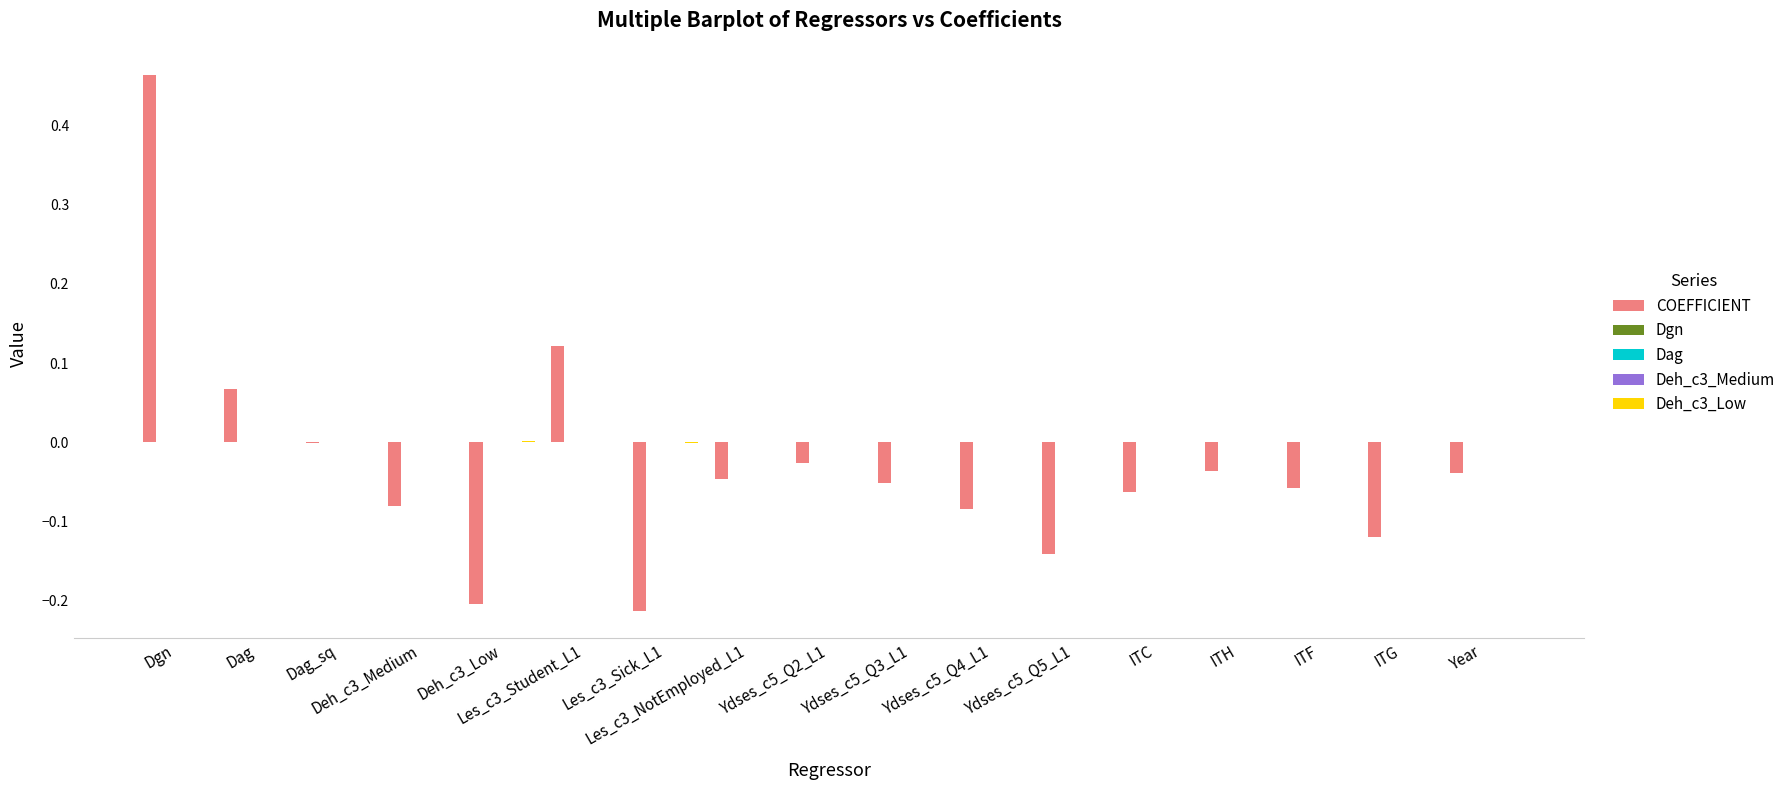

Reading left to right, list all the values displayed in this chart.

COEFFICIENT: Dgn=0.5	Dag=0.1	Dag_sq=-0.0	Deh_c3_Medium=-0.1	Deh_c3_Low=-0.2	Les_c3_Student_L1=0.1	Les_c3_Sick_L1=-0.2	Les_c3_NotEmployed_L1=-0.0	Ydses_c5_Q2_L1=-0.0	Ydses_c5_Q3_L1=-0.1	Ydses_c5_Q4_L1=-0.1	Ydses_c5_Q5_L1=-0.1	ITC=-0.1	ITH=-0.0	ITF=-0.1	ITG=-0.1	Year=-0.0
Dgn: Dgn=0.0	Dag=0.0	Dag_sq=-0.0	Deh_c3_Medium=-0.0	Deh_c3_Low=0.0	Les_c3_Student_L1=0.0	Les_c3_Sick_L1=-0.0	Les_c3_NotEmployed_L1=0.0	Ydses_c5_Q2_L1=0.0	Ydses_c5_Q3_L1=0.0	Ydses_c5_Q4_L1=0.0	Ydses_c5_Q5_L1=0.0	ITC=-0.0	ITH=-0.0	ITF=-0.0	ITG=0.0	Year=0.0
Dag: Dgn=0.0	Dag=0.0	Dag_sq=-0.0	Deh_c3_Medium=-0.0	Deh_c3_Low=0.0	Les_c3_Student_L1=0.0	Les_c3_Sick_L1=-0.0	Les_c3_NotEmployed_L1=0.0	Ydses_c5_Q2_L1=-0.0	Ydses_c5_Q3_L1=-0.0	Ydses_c5_Q4_L1=-0.0	Ydses_c5_Q5_L1=-0.0	ITC=0.0	ITH=0.0	ITF=0.0	ITG=0.0	Year=0.0
Deh_c3_Medium: Dgn=-0.0	Dag=-0.0	Dag_sq=-0.0	Deh_c3_Medium=0.0	Deh_c3_Low=0.0	Les_c3_Student_L1=0.0	Les_c3_Sick_L1=-0.0	Les_c3_NotEmployed_L1=0.0	Ydses_c5_Q2_L1=0.0	Ydses_c5_Q3_L1=0.0	Ydses_c5_Q4_L1=0.0	Ydses_c5_Q5_L1=0.0	ITC=-0.0	ITH=-0.0	ITF=-0.0	ITG=-0.0	Year=0.0
Deh_c3_Low: Dgn=0.0	Dag=0.0	Dag_sq=-0.0	Deh_c3_Medium=0.0	Deh_c3_Low=0.0	Les_c3_Student_L1=0.0	Les_c3_Sick_L1=-0.0	Les_c3_NotEmployed_L1=0.0	Ydses_c5_Q2_L1=0.0	Ydses_c5_Q3_L1=0.0	Ydses_c5_Q4_L1=0.0	Ydses_c5_Q5_L1=0.0	ITC=-0.0	ITH=-0.0	ITF=-0.0	ITG=-0.0	Year=0.0